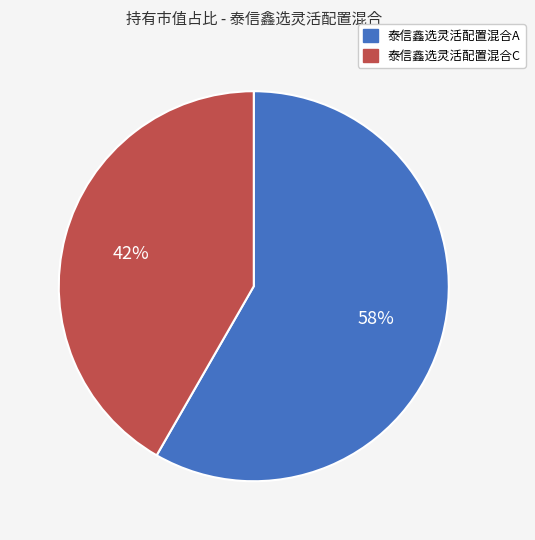

To the nearest percent, what portion does 泰信鑫选灵活配置混合C represent?

42%